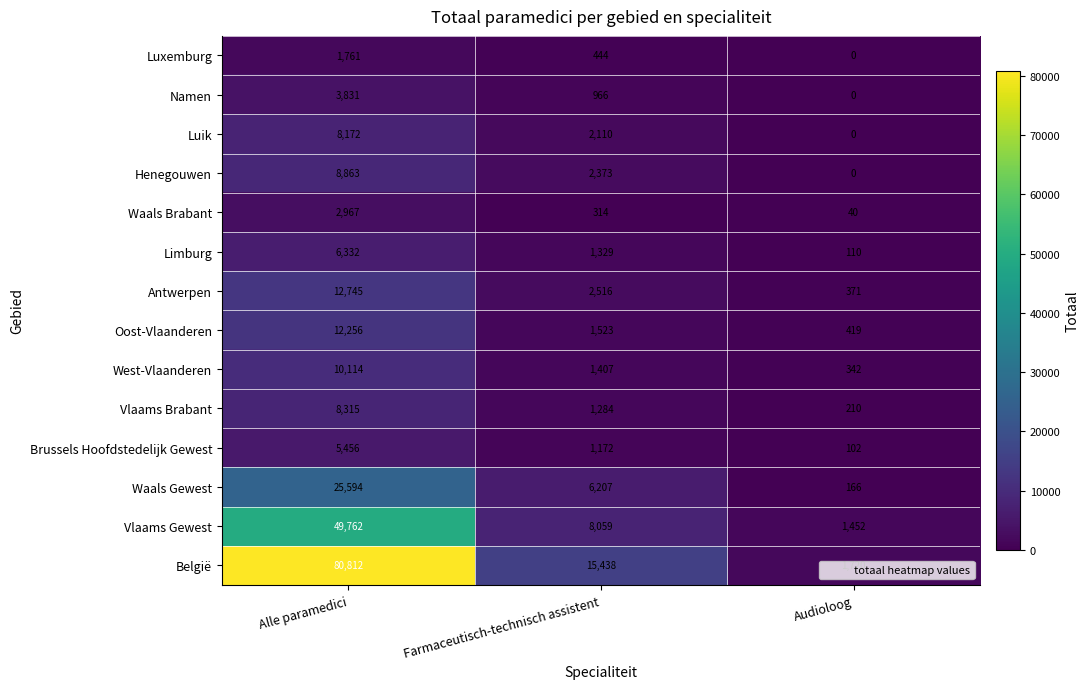

At how many categories does at least one series exceed 1400?

3